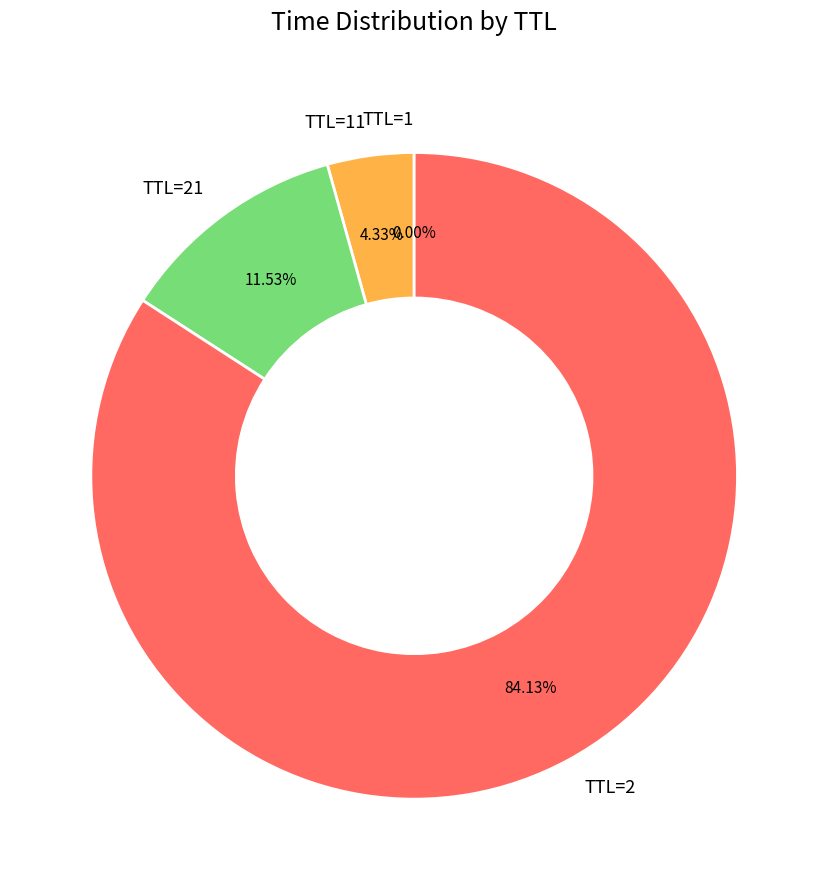

What is the majority slice?

TTL=2